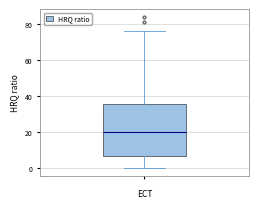

Where does the lower whisker of the box end on the y-axis? The values are not printed on the chart, so give them approximately, as read against the axis.

0